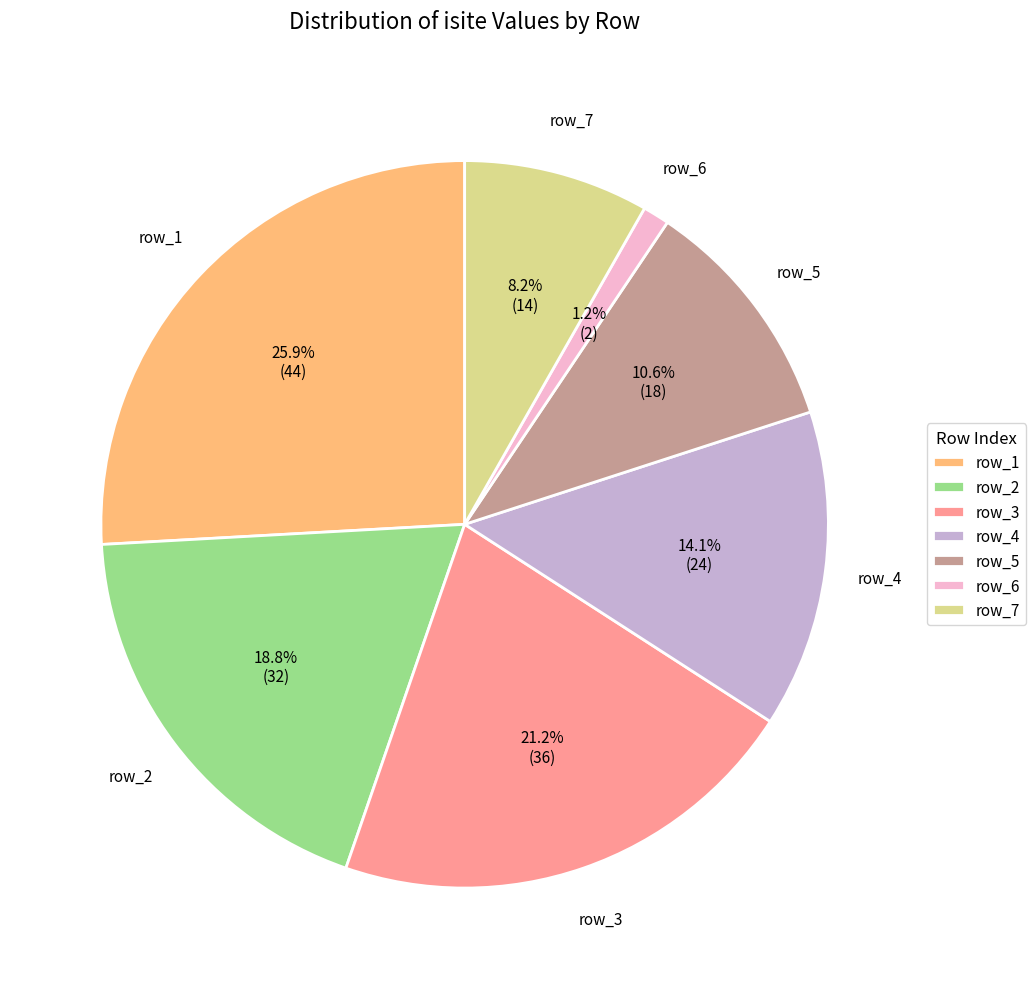

Rank the categories by value from highest to lowest.

row_1, row_3, row_2, row_4, row_5, row_7, row_6